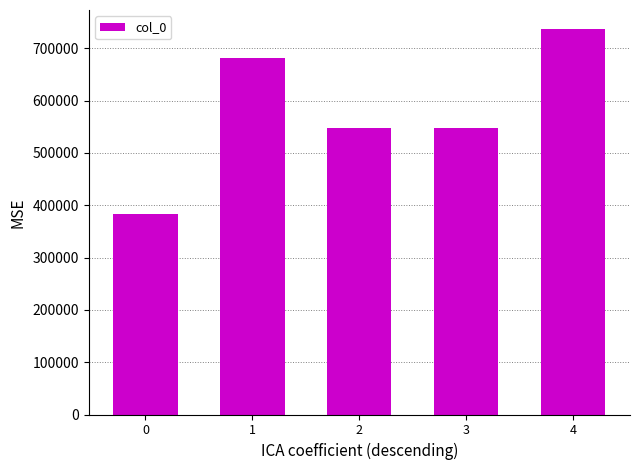

What is the greatest value displayed?

736448